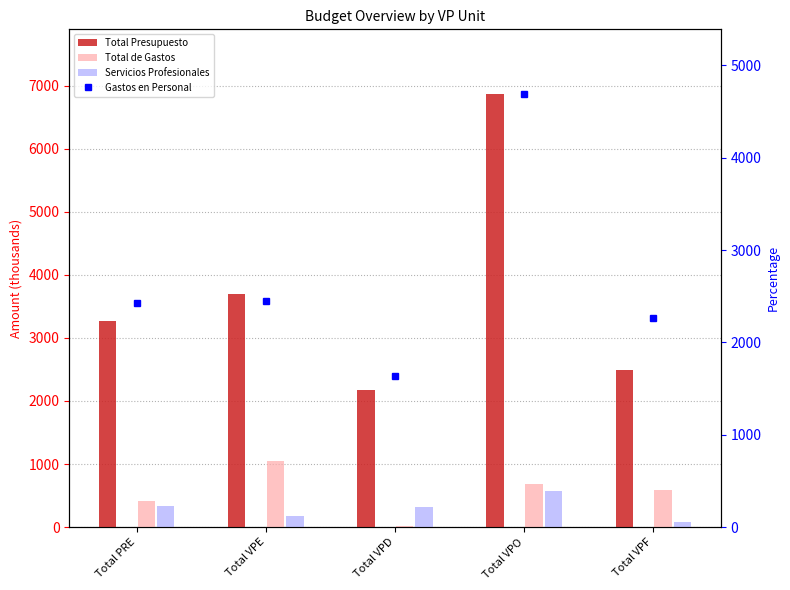

True or false: Gastos en Personal has a value of 2266.0 at Total VPF.

True